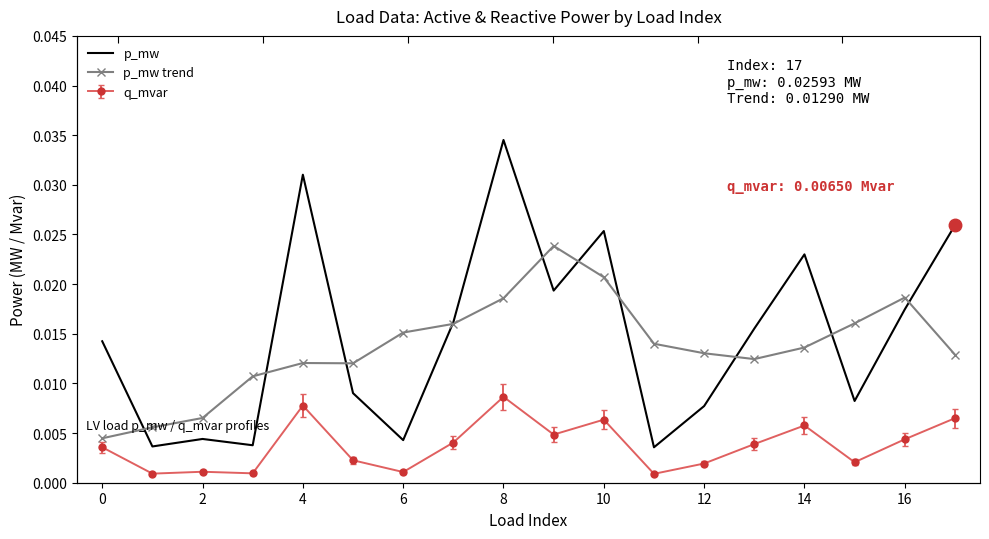

How many interior local peaks does the p_mw series have?

5